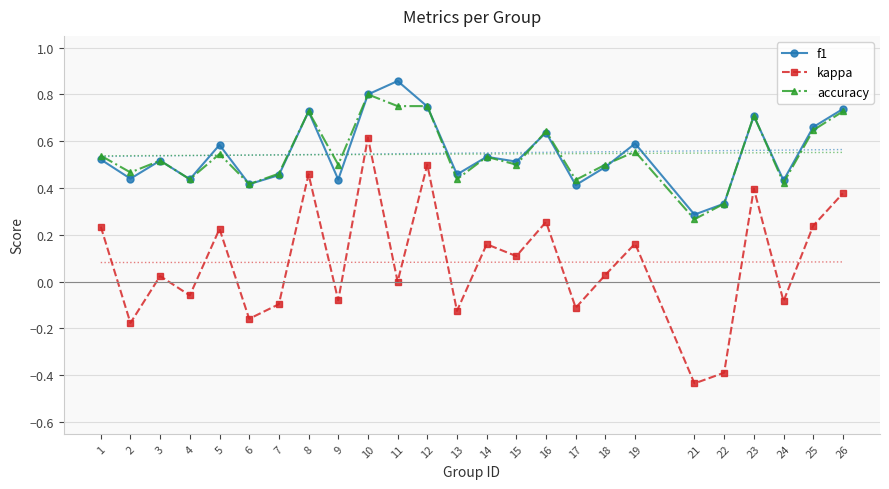

Rank the series by their maximum value, from highest to lowest.

f1, accuracy, kappa